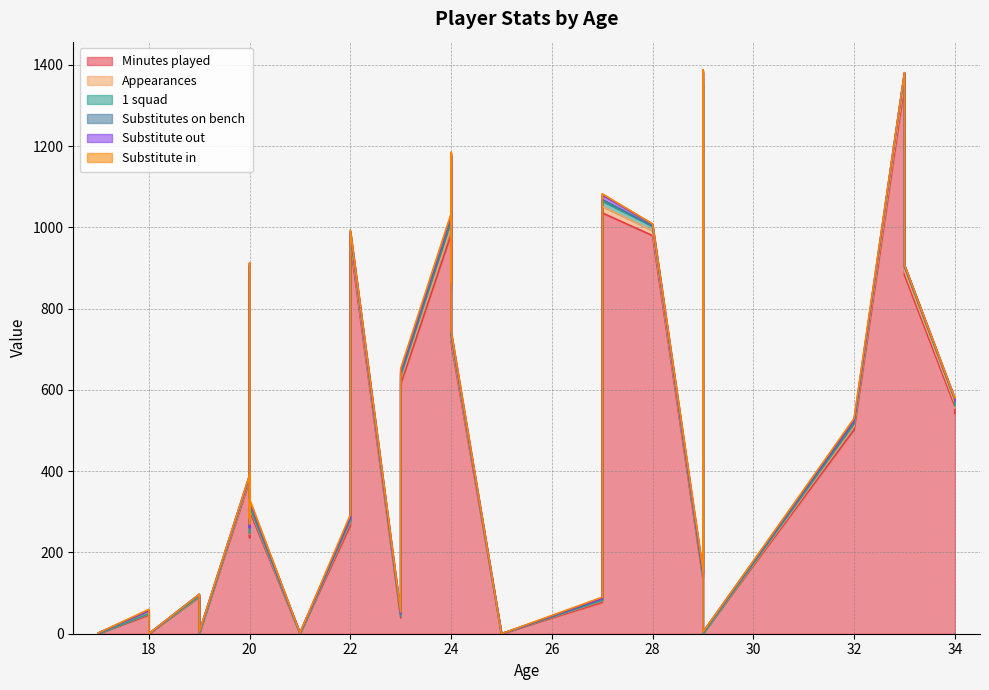

Which series has the largest total across all categories?

Minutes played